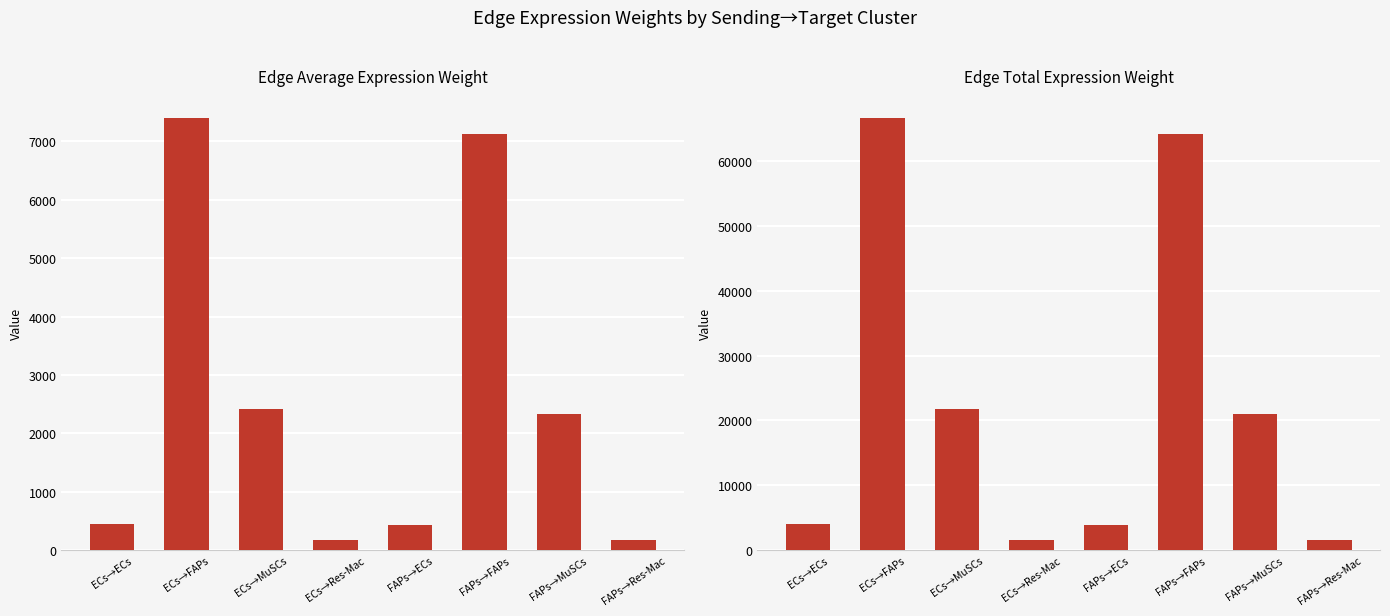

Rank the series at FAPs→ECs from highest to lowest value.

Edge total expression weight, Edge average expression weight